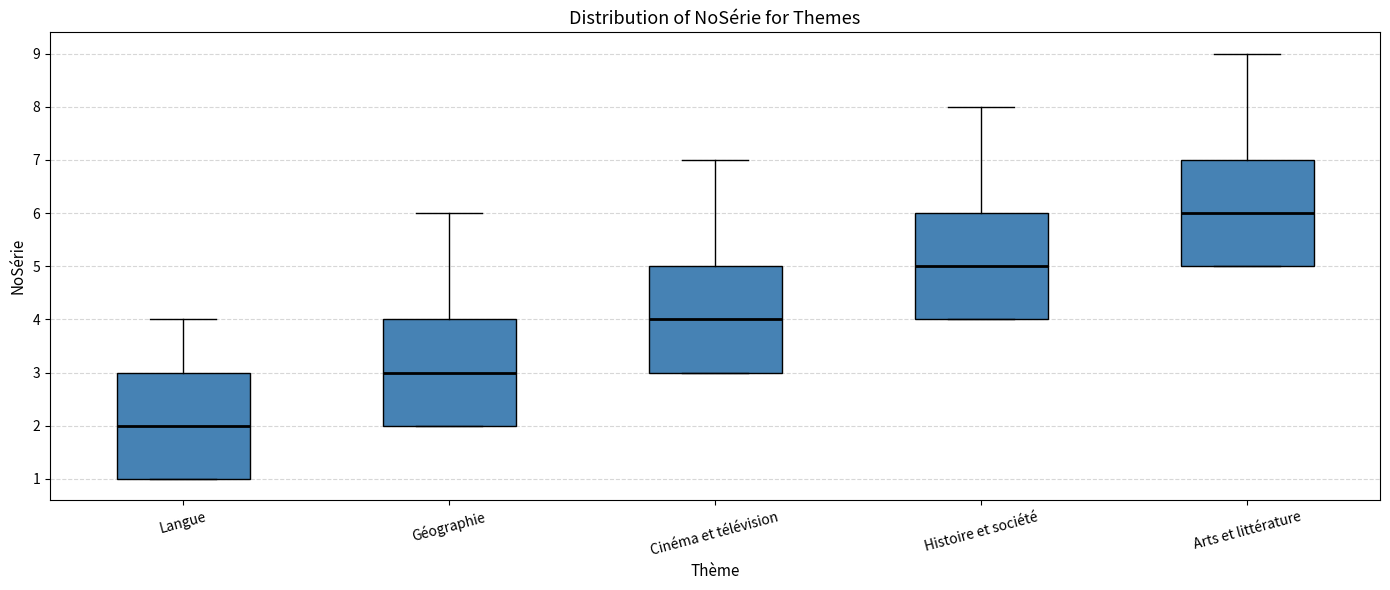

Where is the upper edge of the box for Cinéma et télévision on the y-axis? The values are not printed on the chart, so give them approximately, as read against the axis.

5